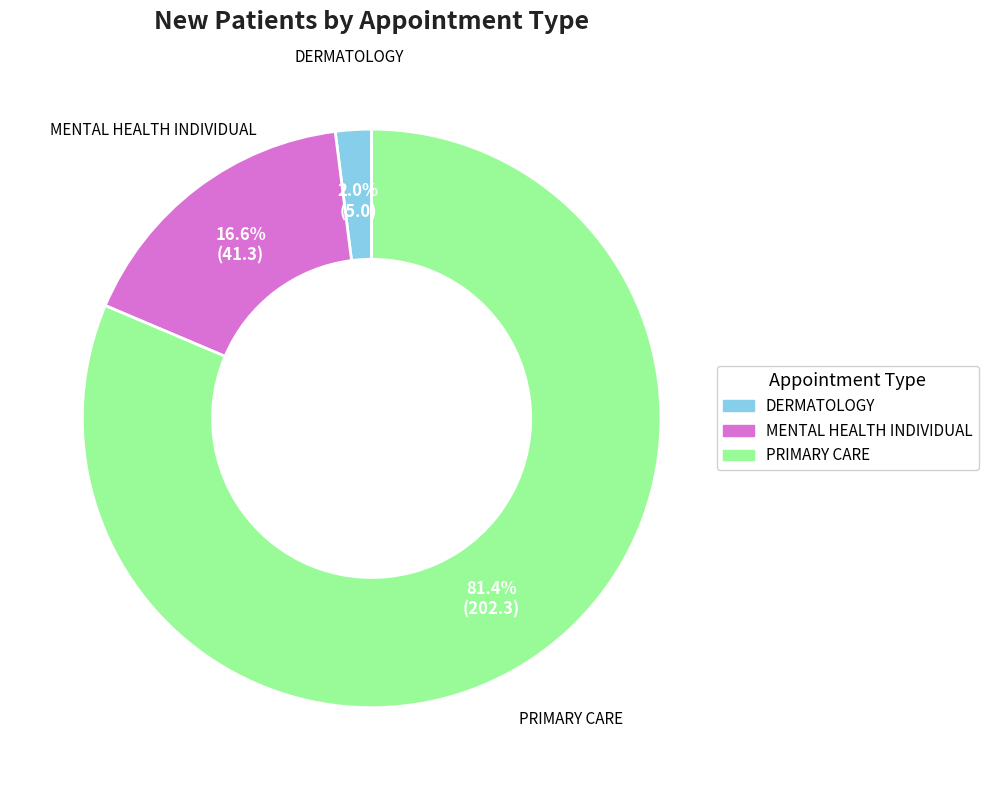

Rank the categories by value from highest to lowest.

PRIMARY CARE, MENTAL HEALTH INDIVIDUAL, DERMATOLOGY